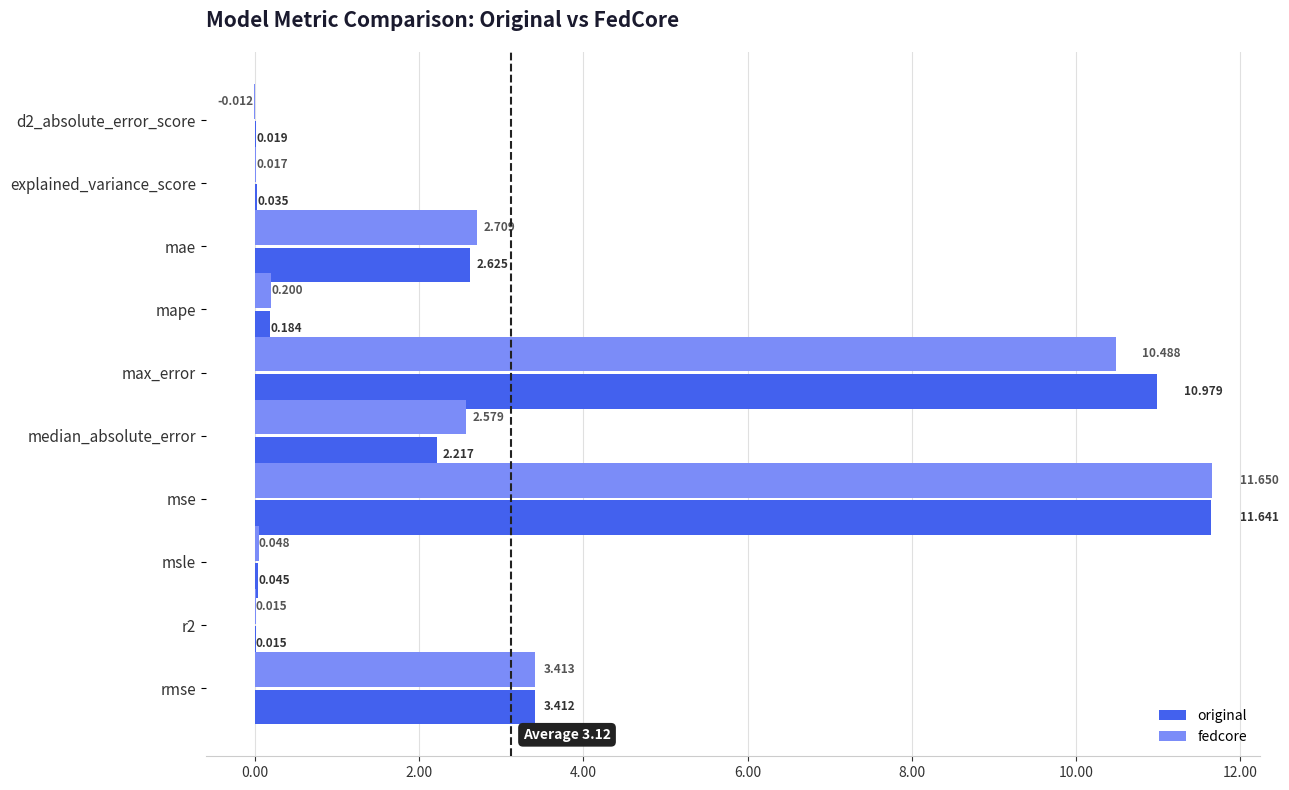

Count the number of categories in the chart.

10